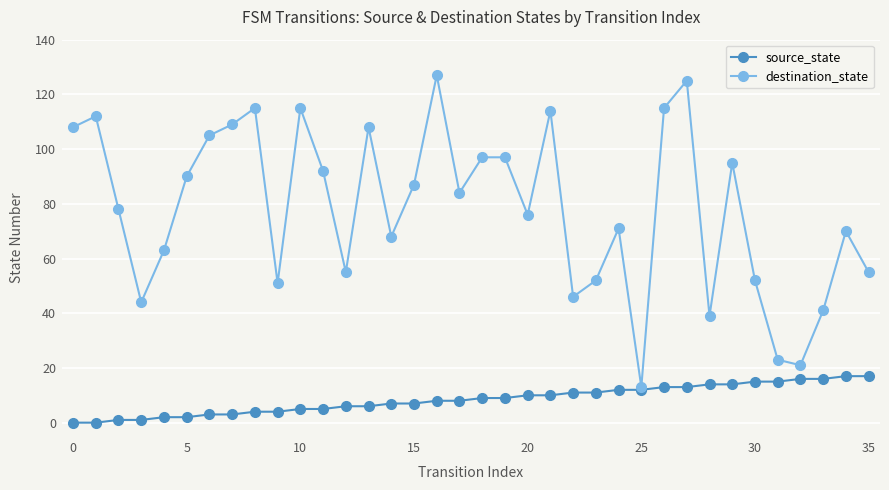

Which series has the largest range (max minus min)?

destination_state